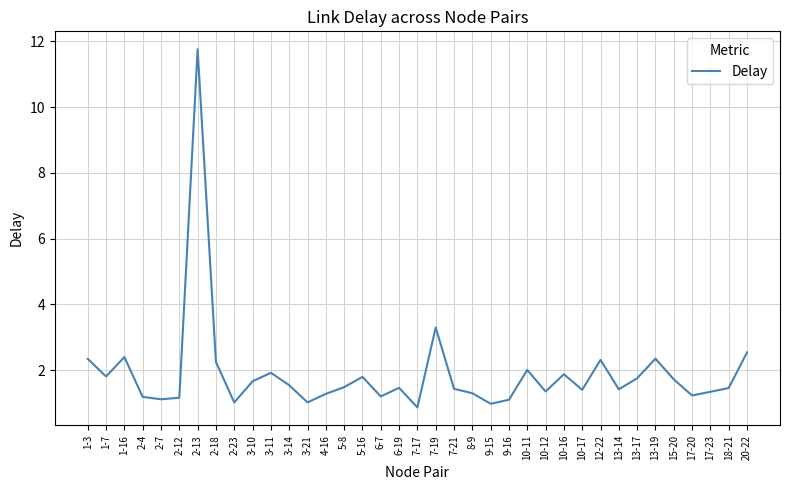

Between 2-12 and 7-17, which is larger?

2-12